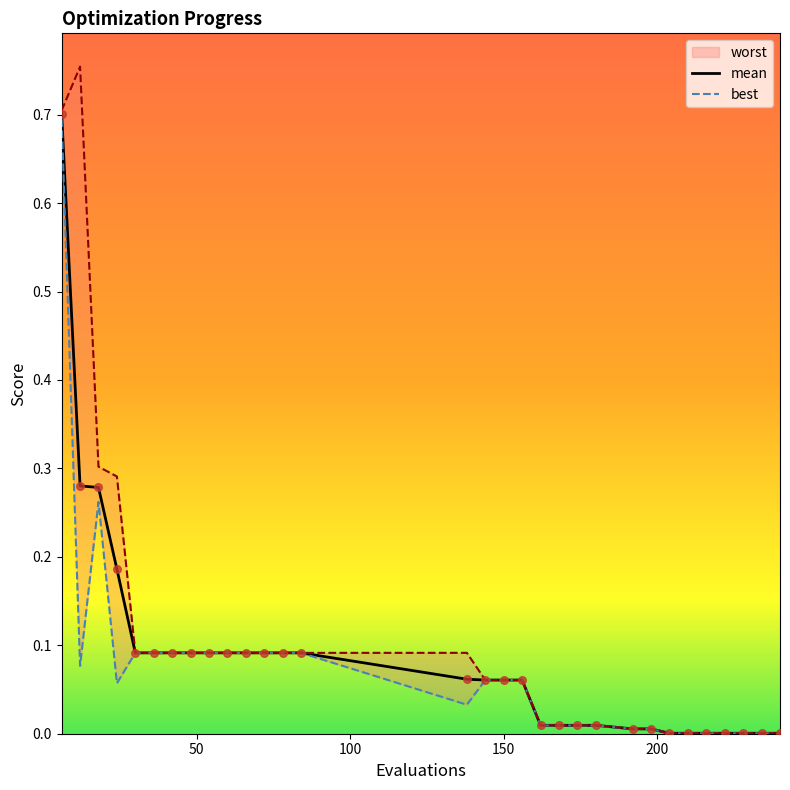

At which category is the sum across all series the highest?

6